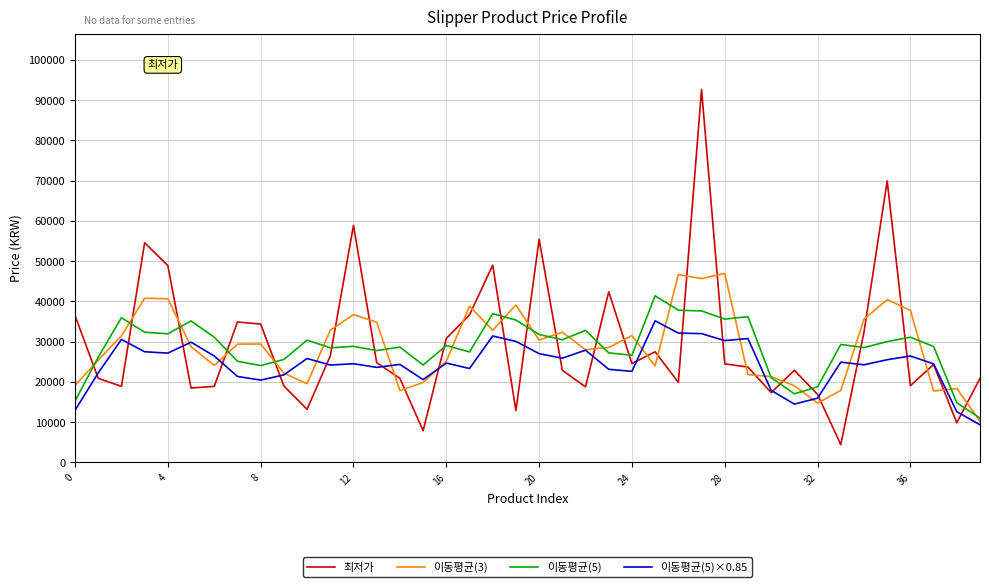

What is the greatest value displayed?

92650.0